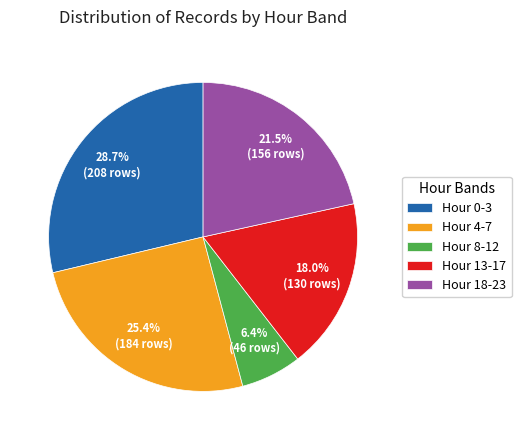

How many segments does this pie chart have?

5